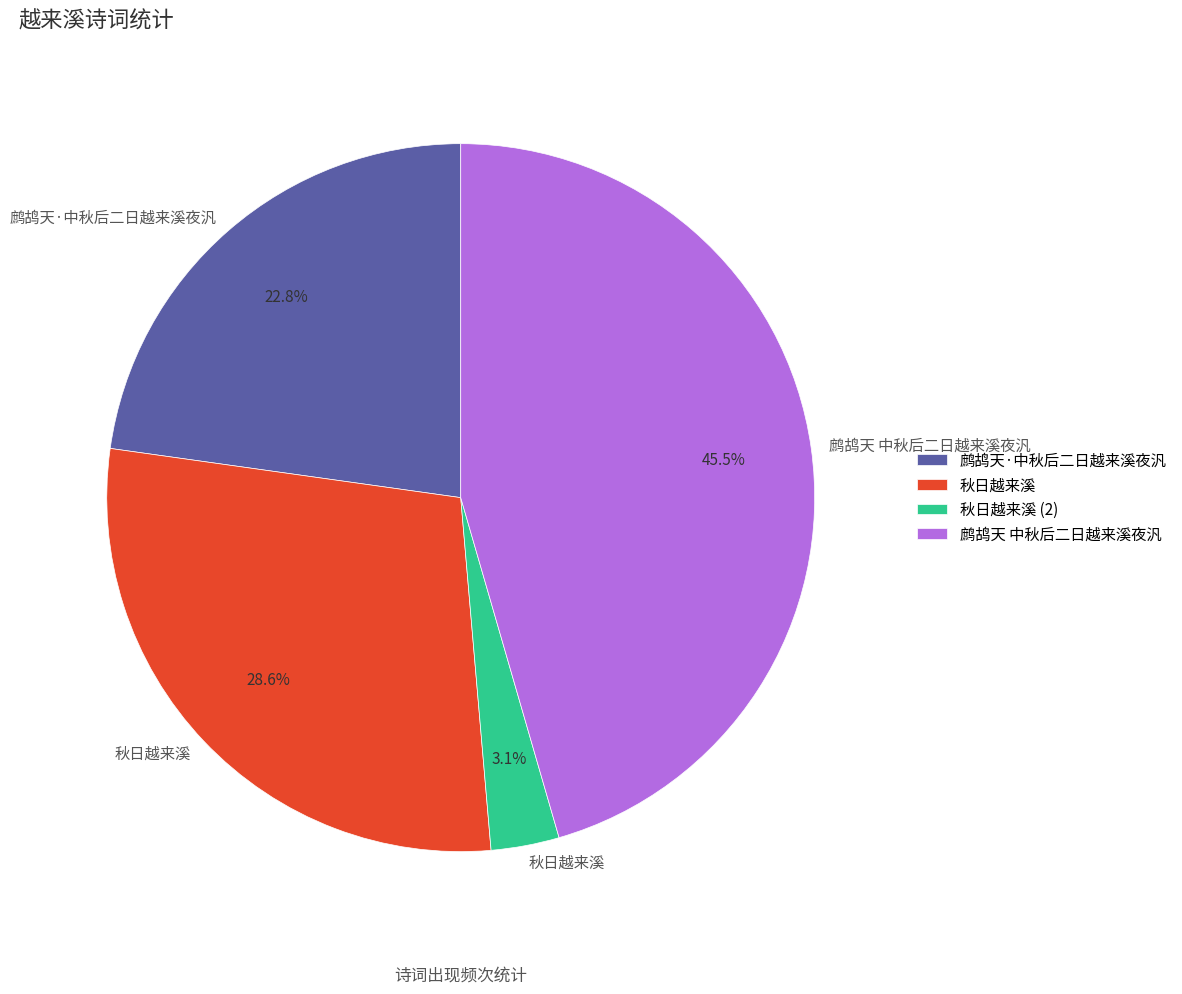

Which slice is the smallest?

秋日越来溪 (2)